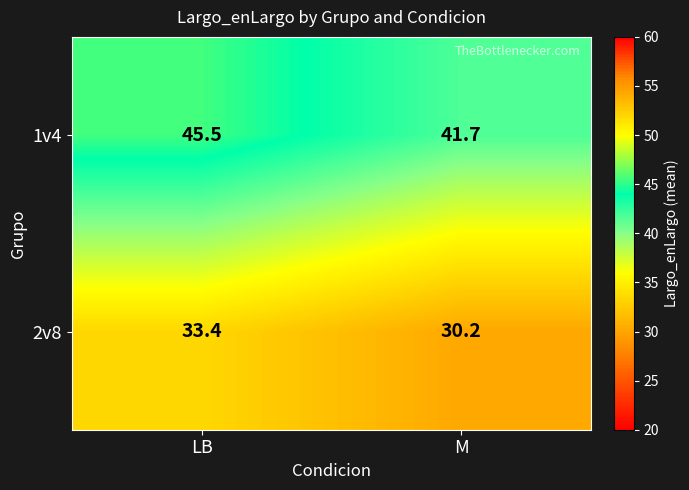

What is the highest value of the 2v8 series?

33.4